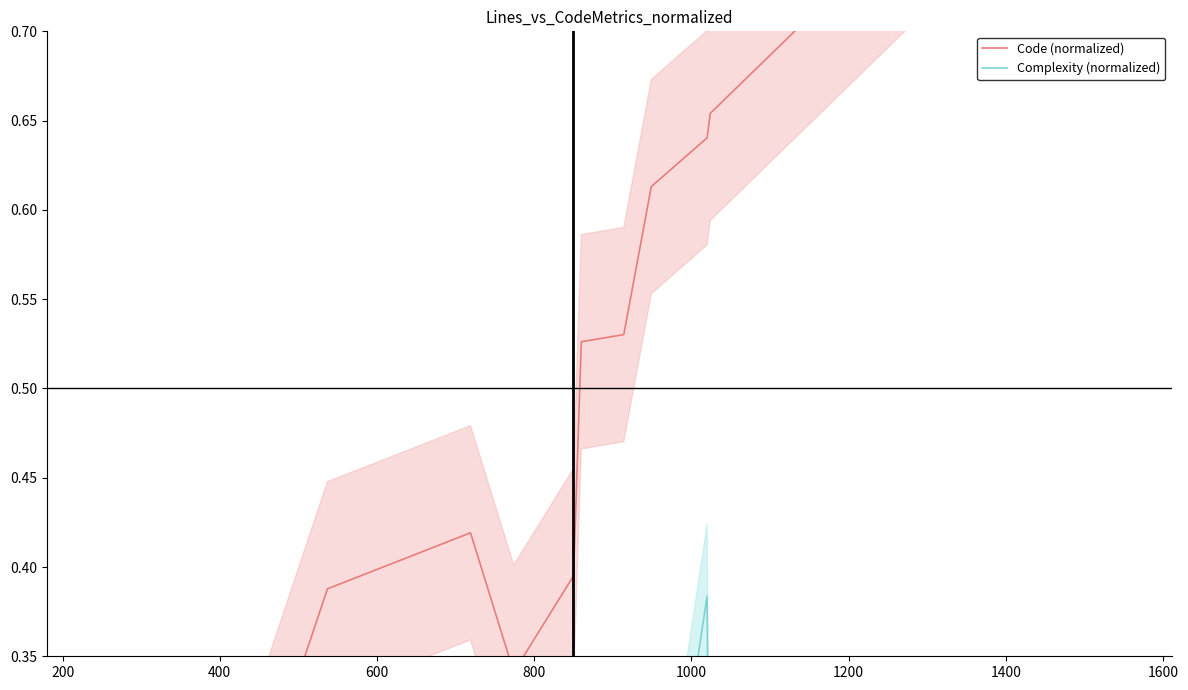

How many interior local peaks does the Complexity (normalized) series have?

5